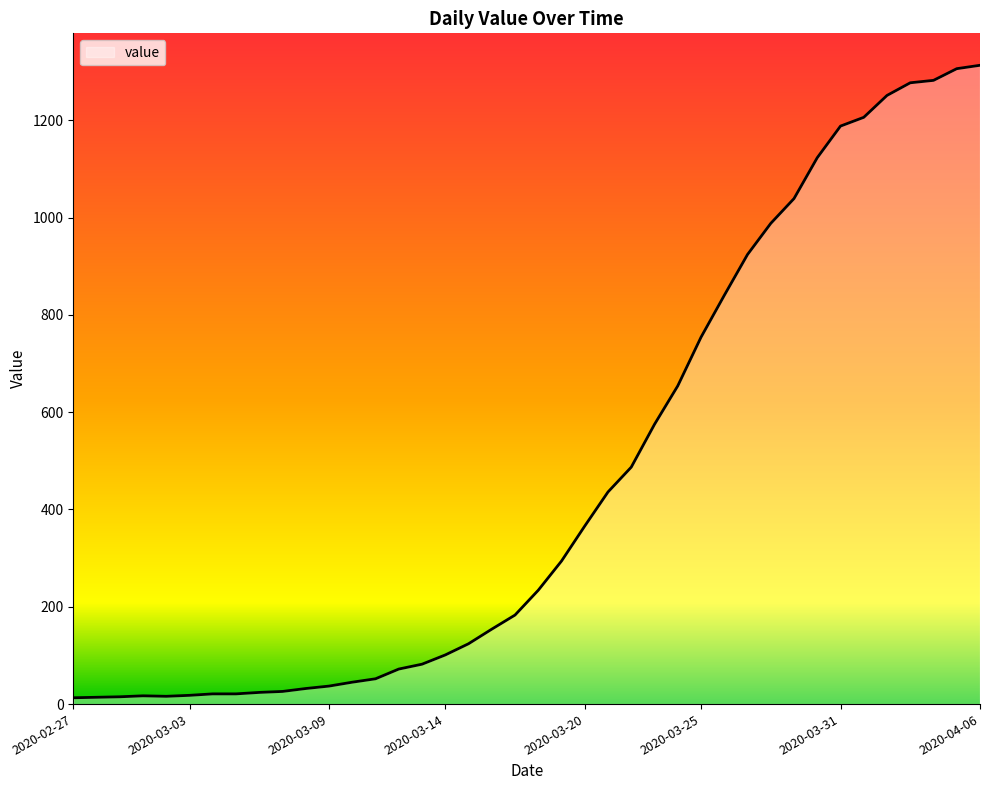

What is the maximum value shown in the chart?

1313